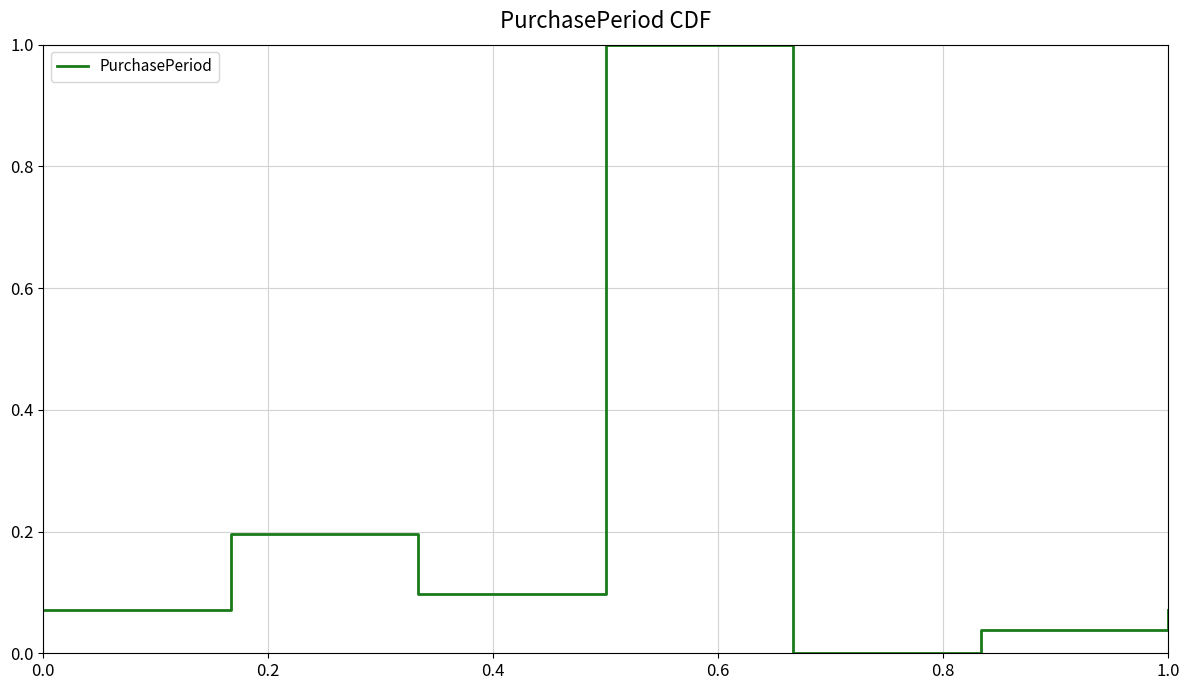

True or false: the data has more than 1 interior local peaks.

True